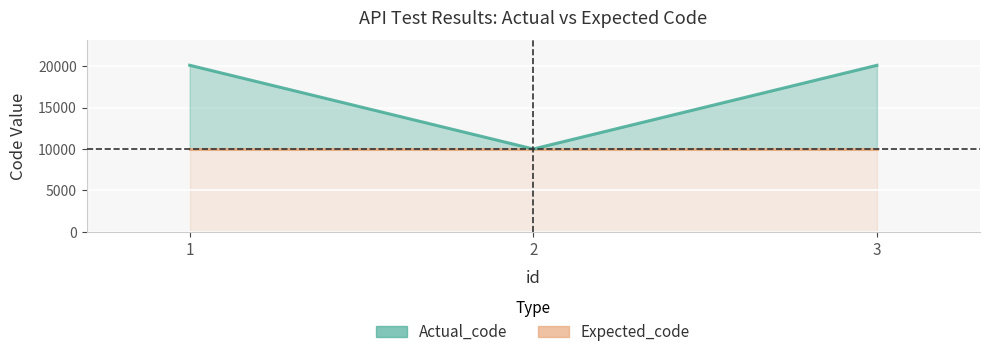

At which category is the sum across all series the highest?

1